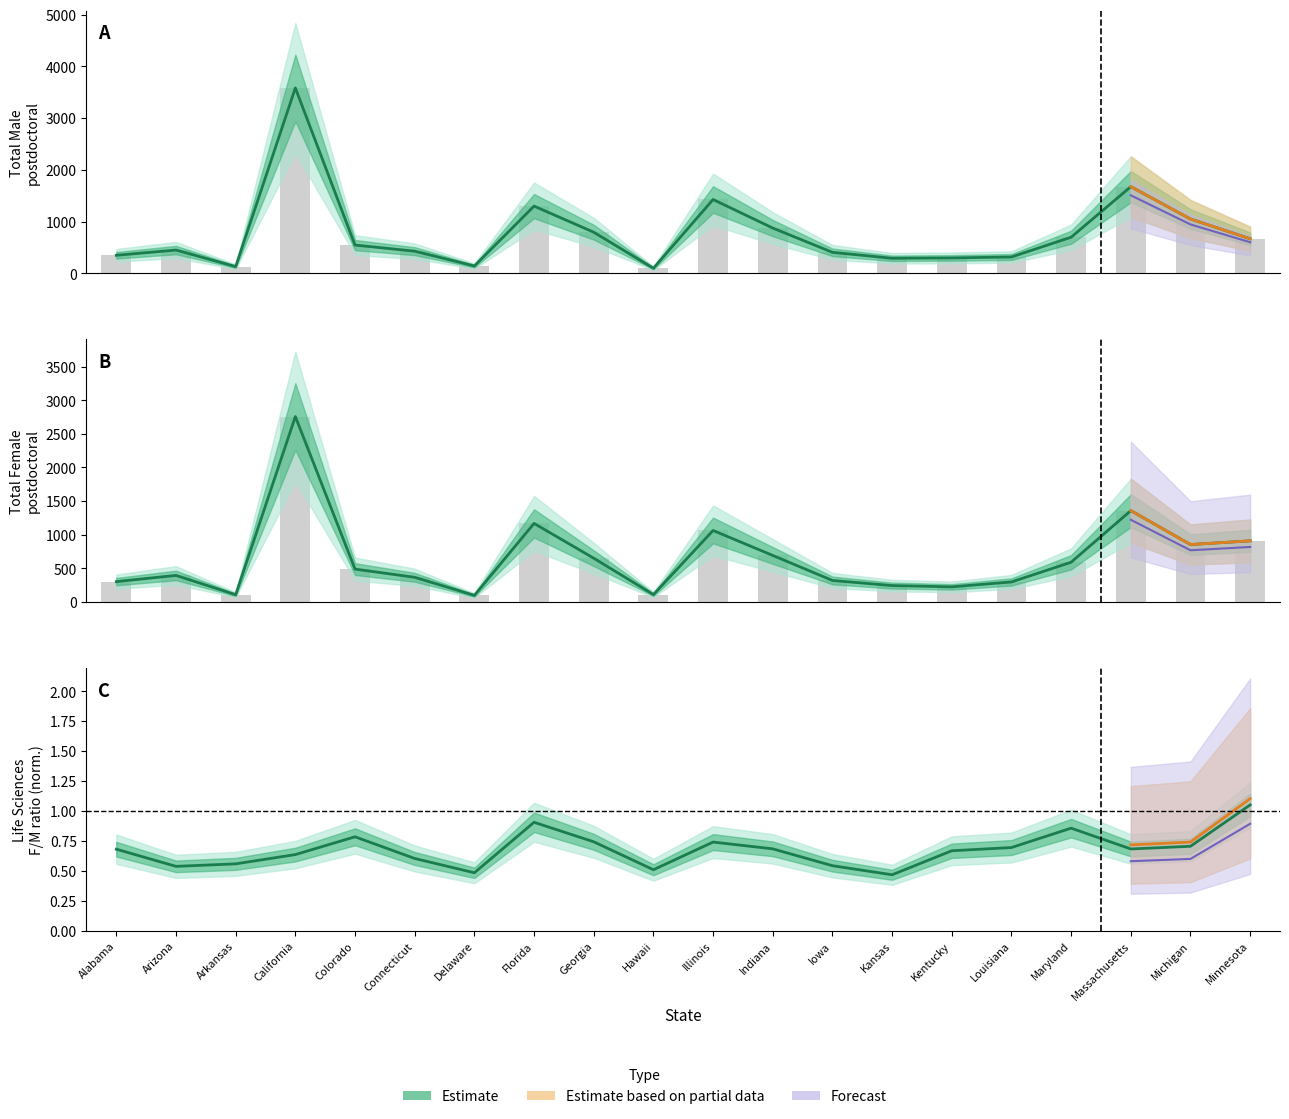

What is the value of the Total Female bar at the 15th from the left?

225